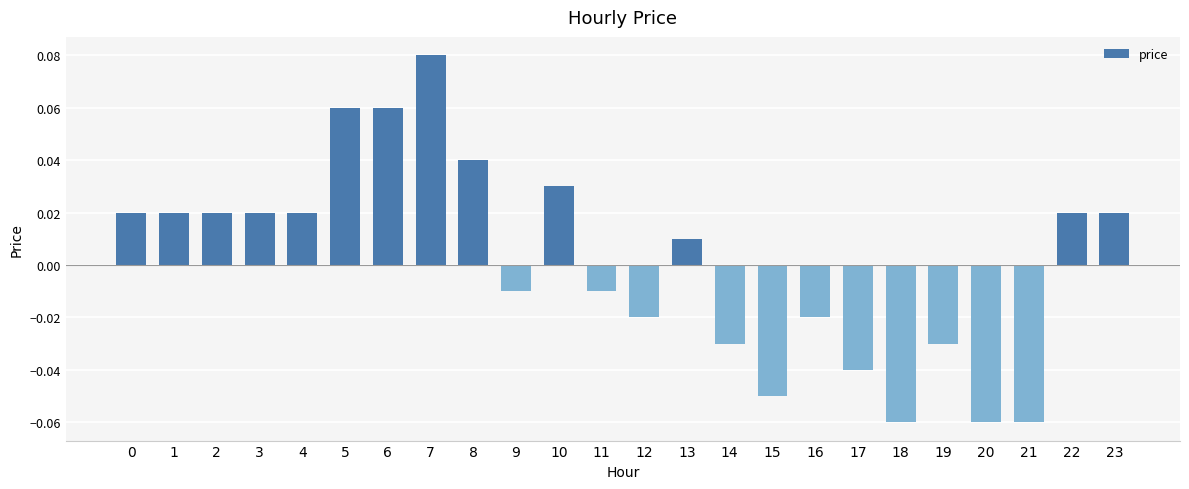

Between 2 and 5, which is larger?

5